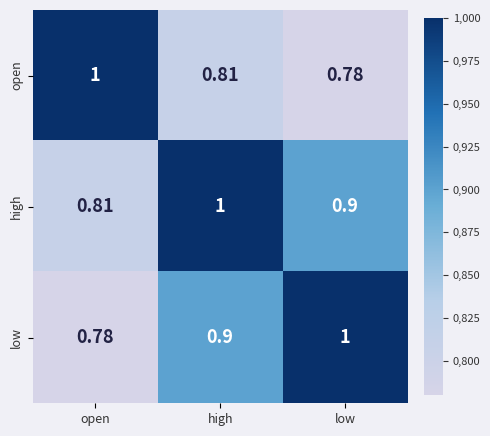

List the labels in order of high value, largest first.

high, low, open